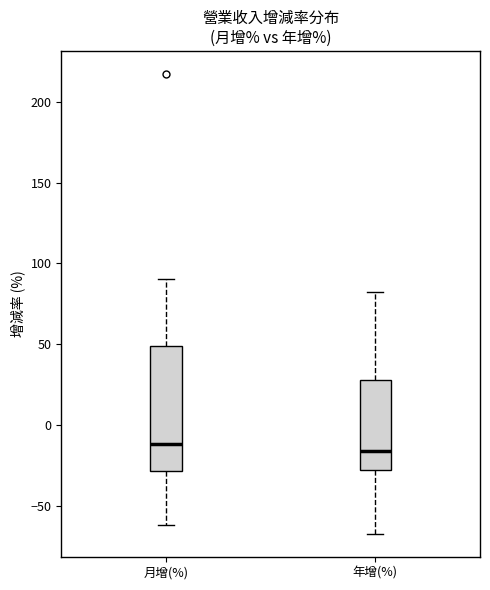

Which box is the tallest, from its lower edge to its upper edge?

月增(%)